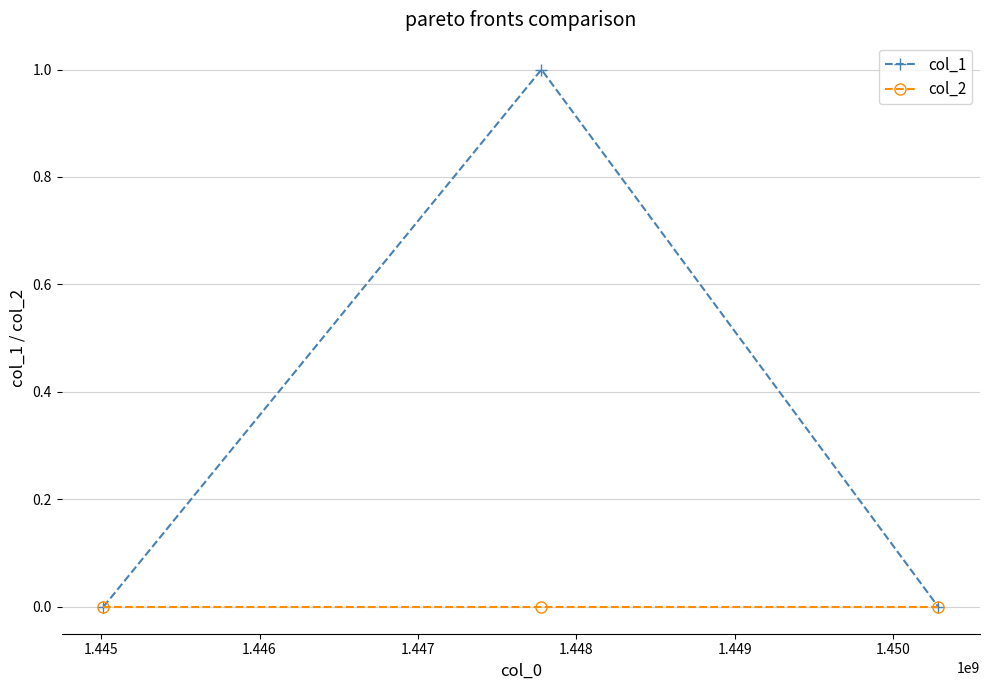

Which series has the largest total across all categories?

col_1